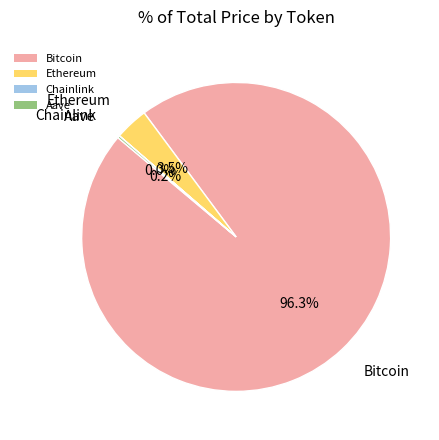

Which has a higher value, Bitcoin or Ethereum?

Bitcoin